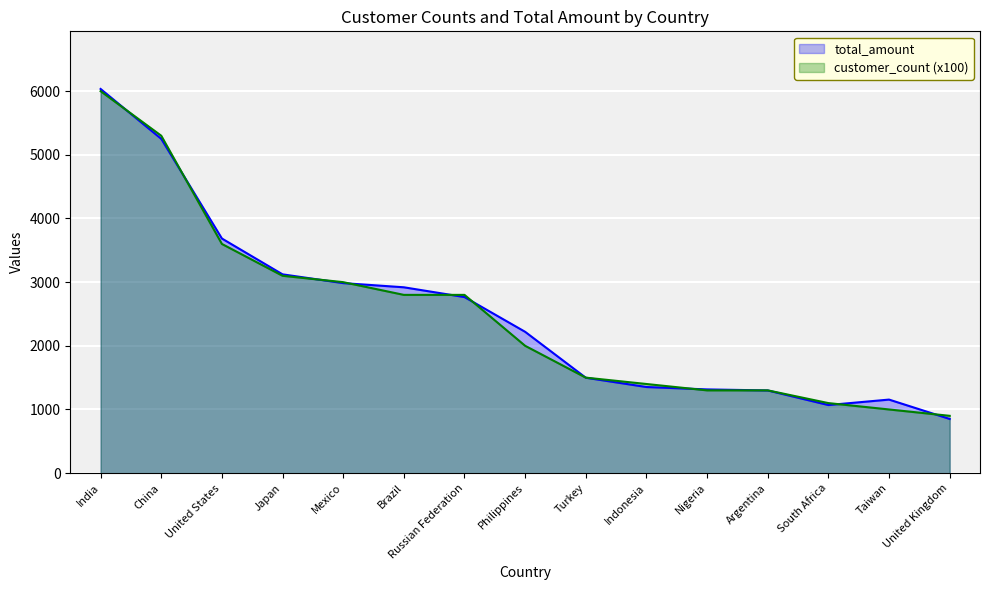

The total_amount series shows 1498.5 at Turkey. True or false?

True